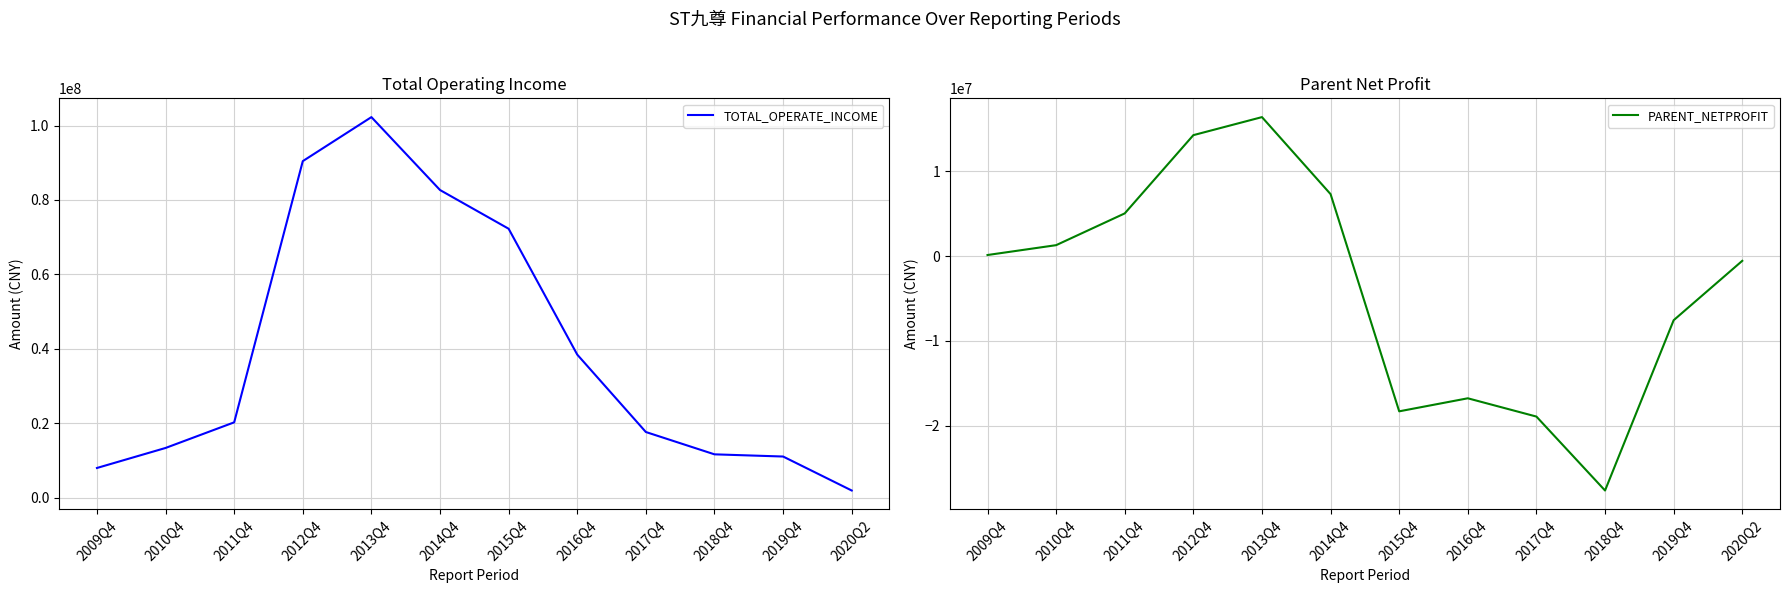

How many values in the TOTAL_OPERATE_INCOME series exceed 20255068?

5